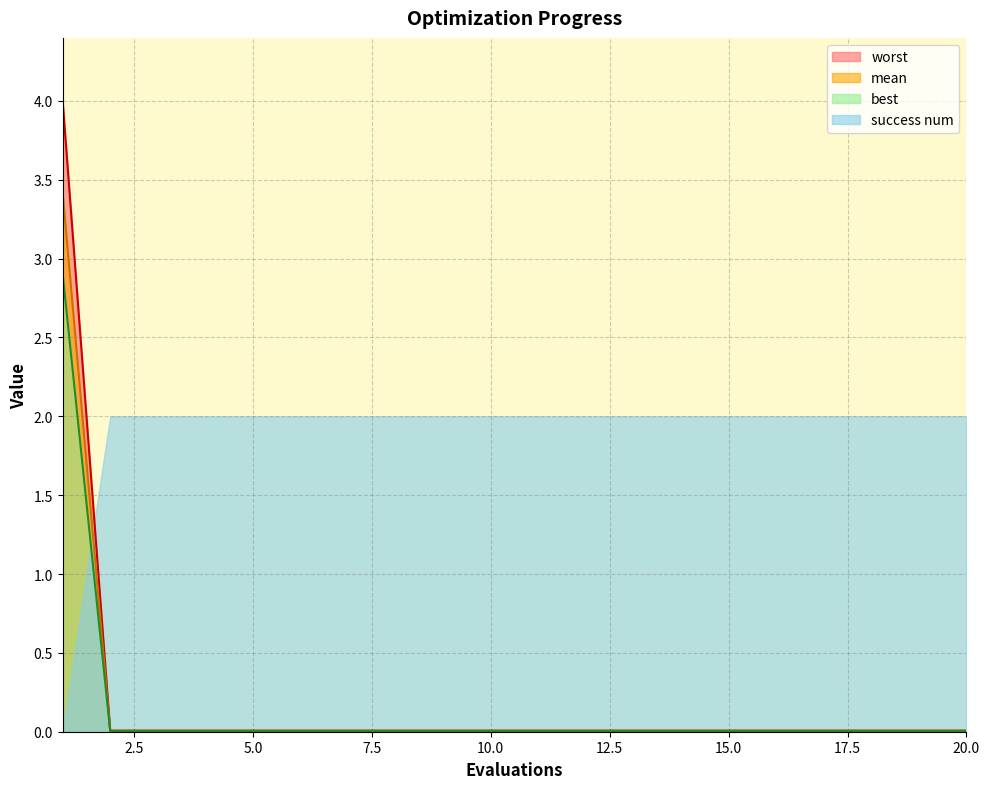

The best series shows 0.0 at 19. True or false?

False